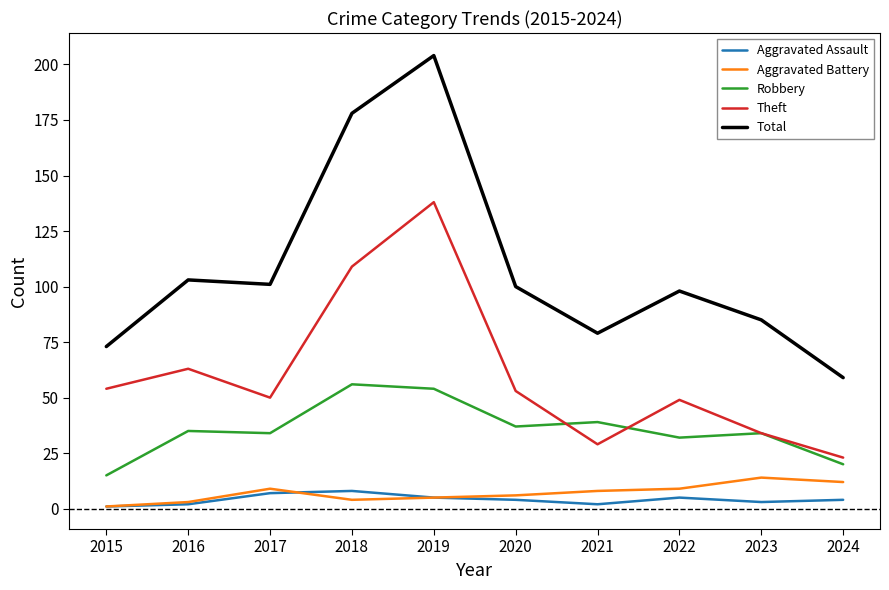

What is the minimum value shown in the chart?

1